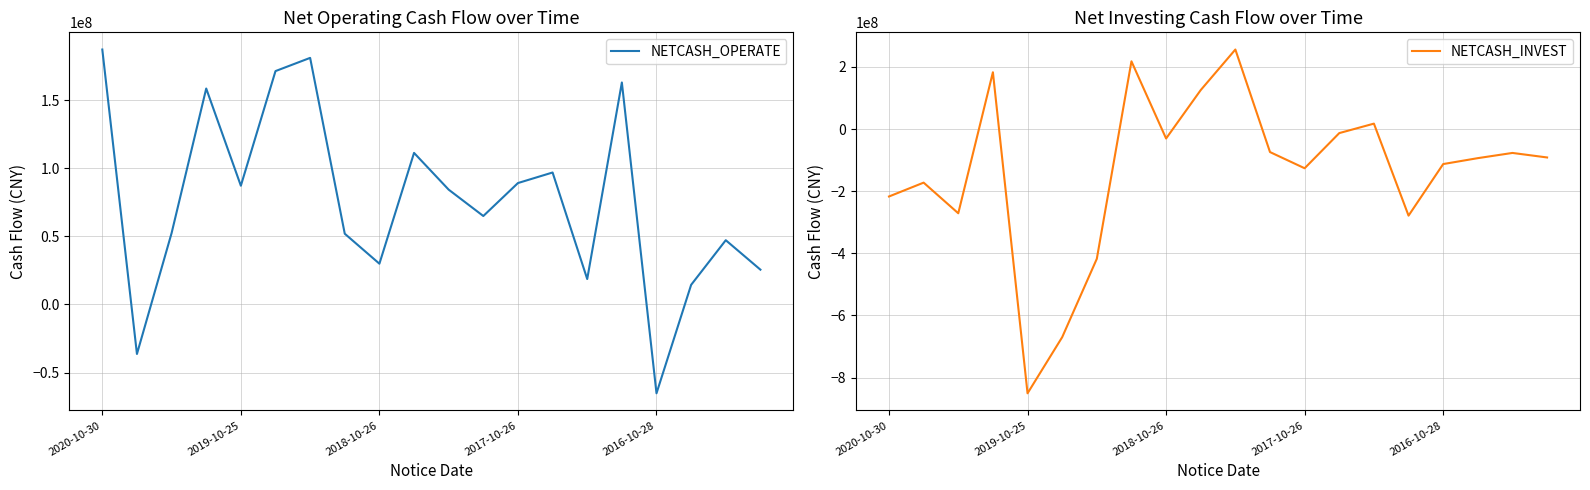

In NETCASH_OPERATE, how many points are lower than both neighbors (excluding endpoints)?

6